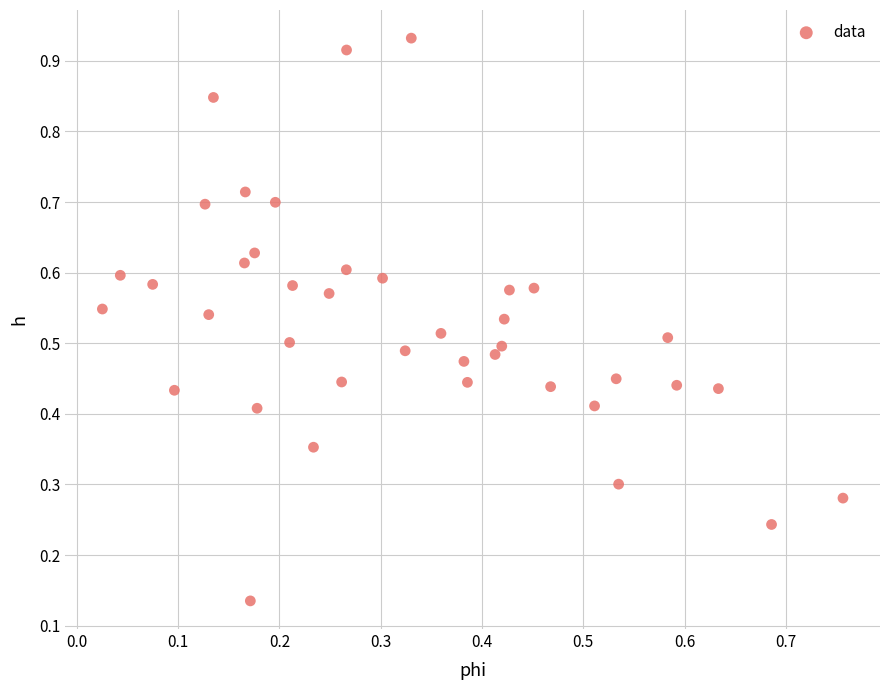

How many data points are displayed?

40